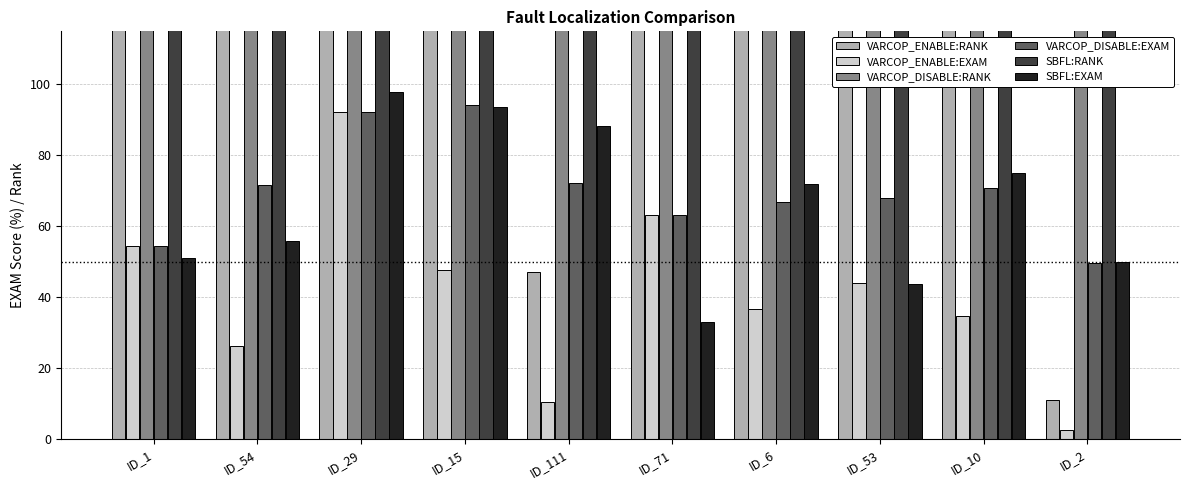

What is the total value across all series at ID_71?

873.4